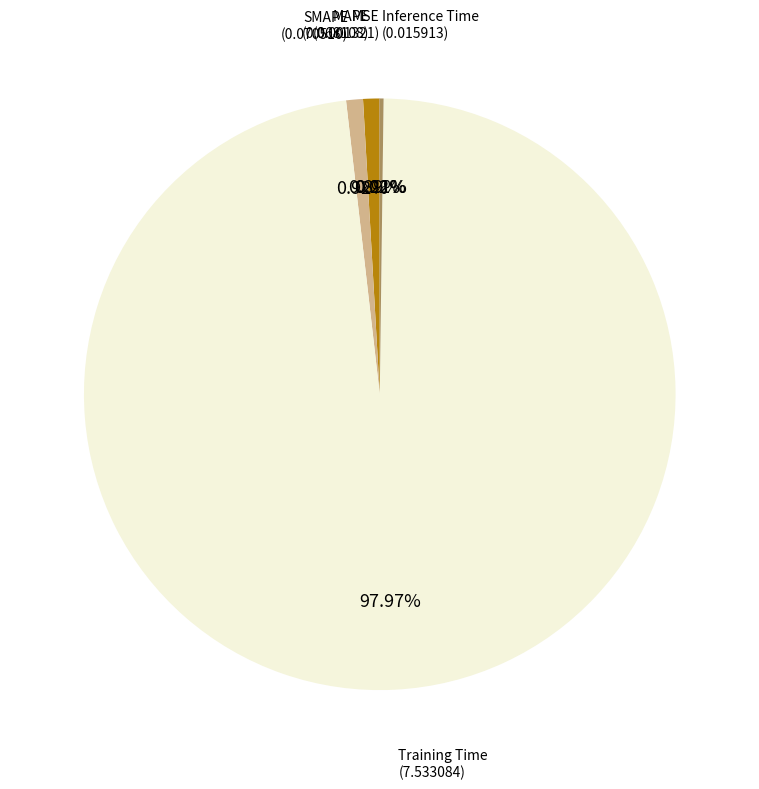

Is there a majority slice in this chart?

Yes